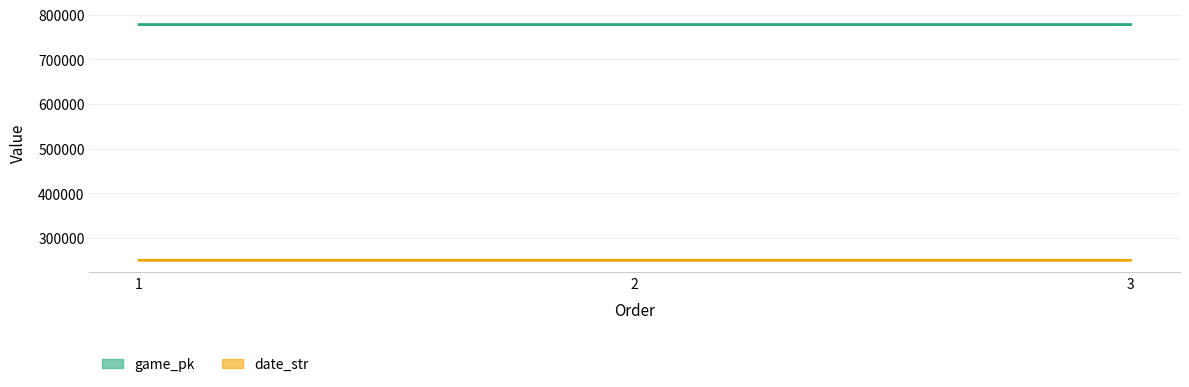

What is the minimum value shown in the chart?

250508